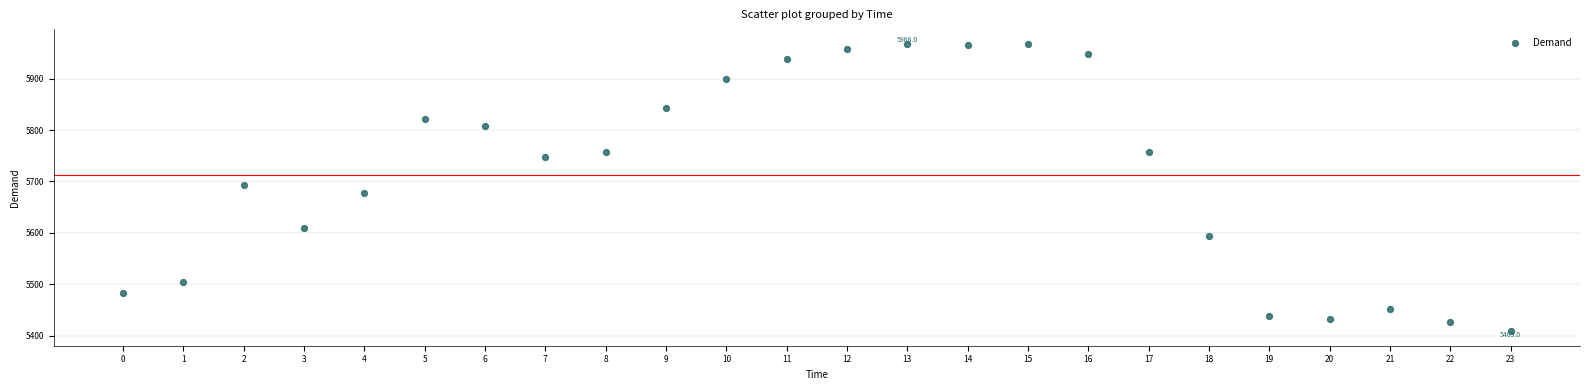

What is the range of Y values (max minus min)?

559